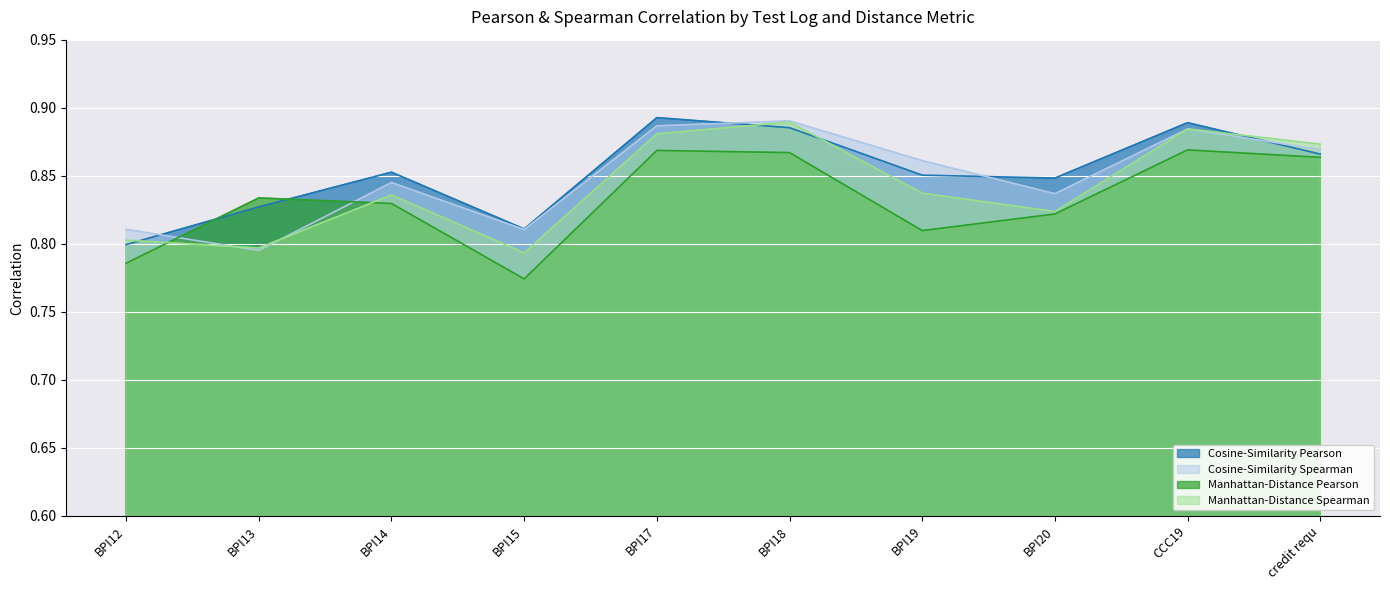

Does the chart display data point markers on the line(s)?

No